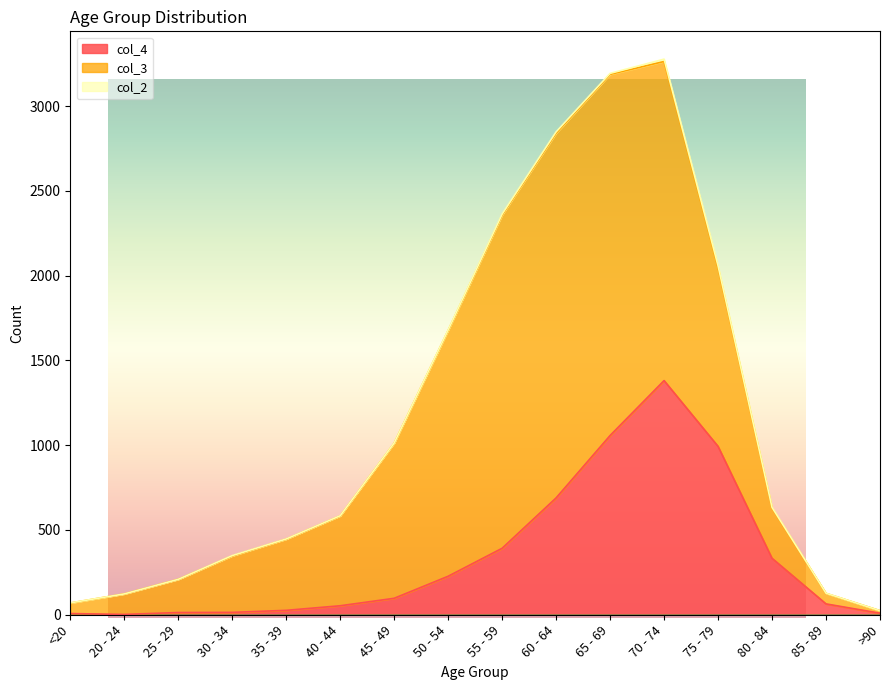

How many categories are shown in the chart?

16